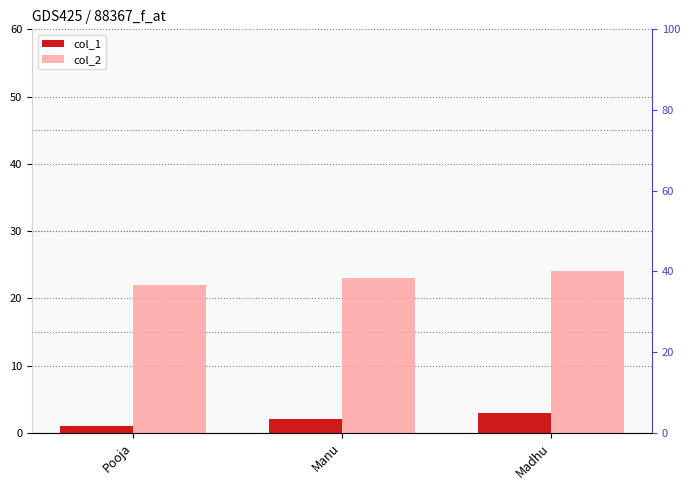

At Manu, list the series in order from largest to smallest.

col_2, col_1